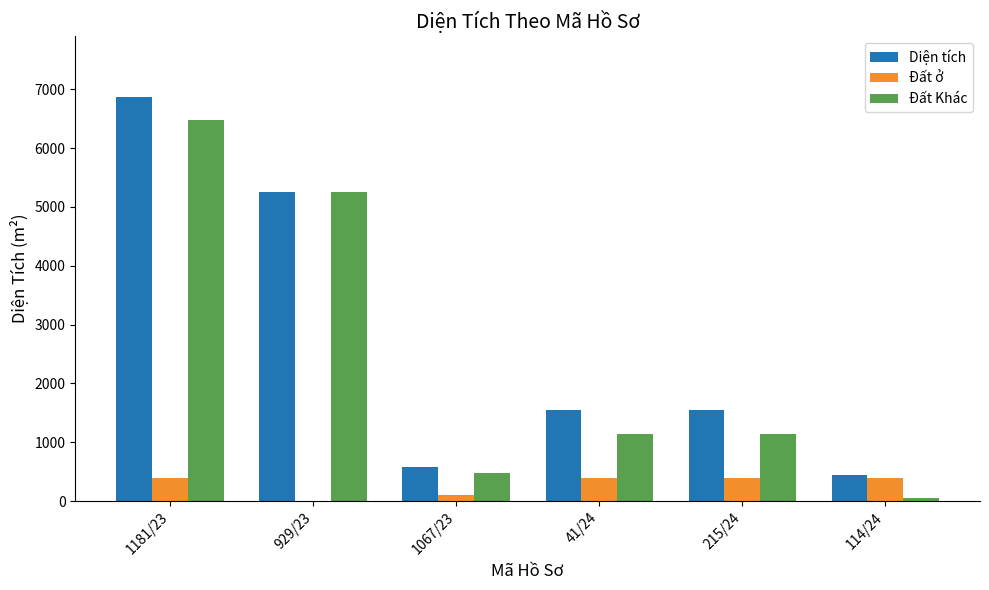

Are the bars grouped side by side (vs. stacked)?

Yes